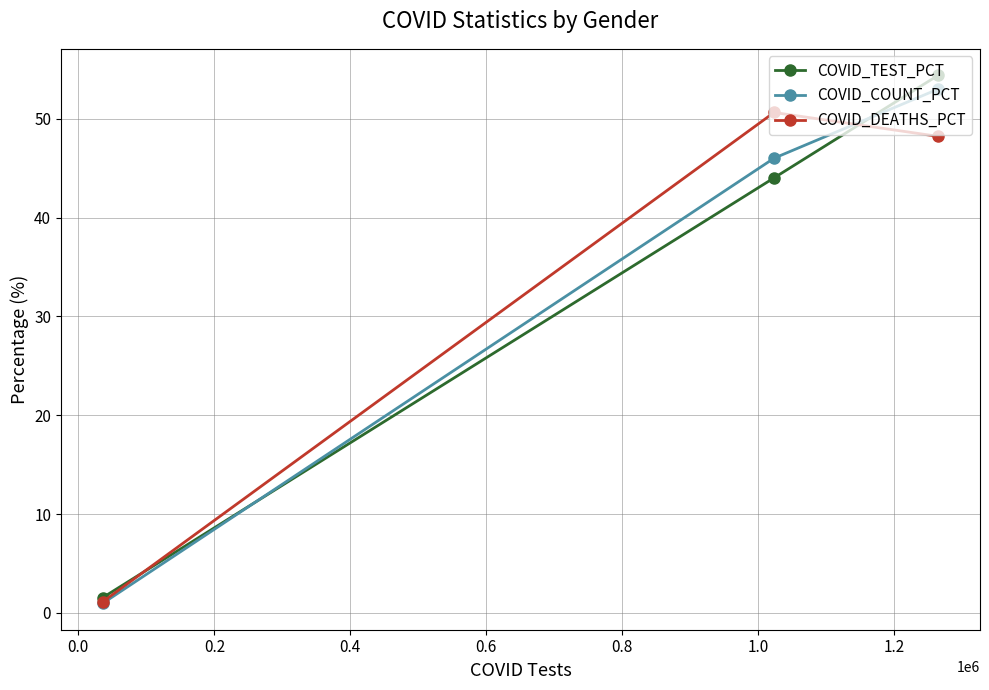

Which series has the widest spread of values?

COVID_TEST_PCT